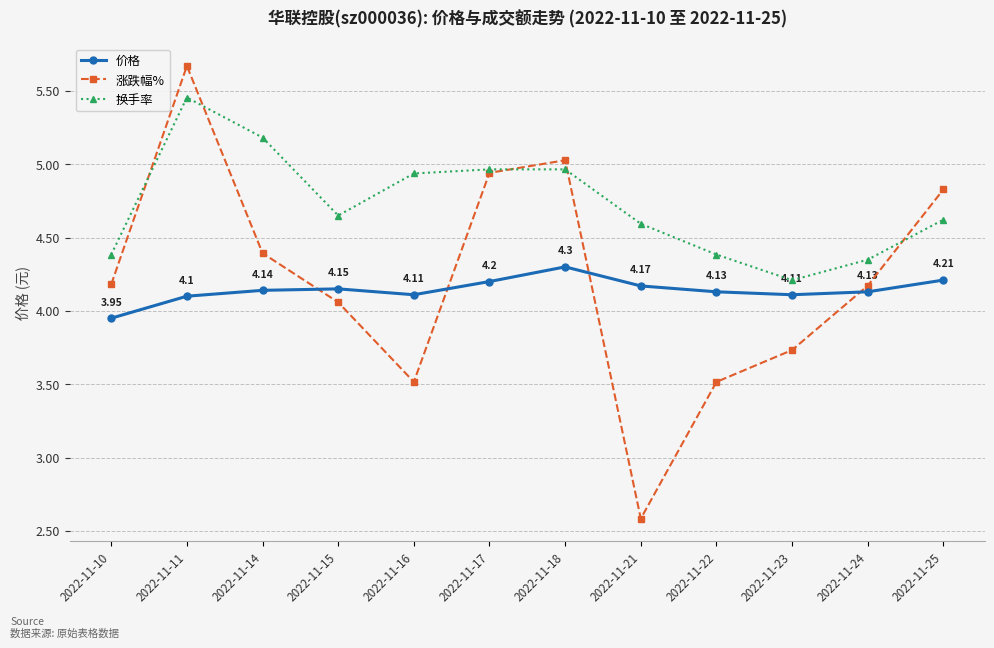

Which series has the largest total across all categories?

换手率